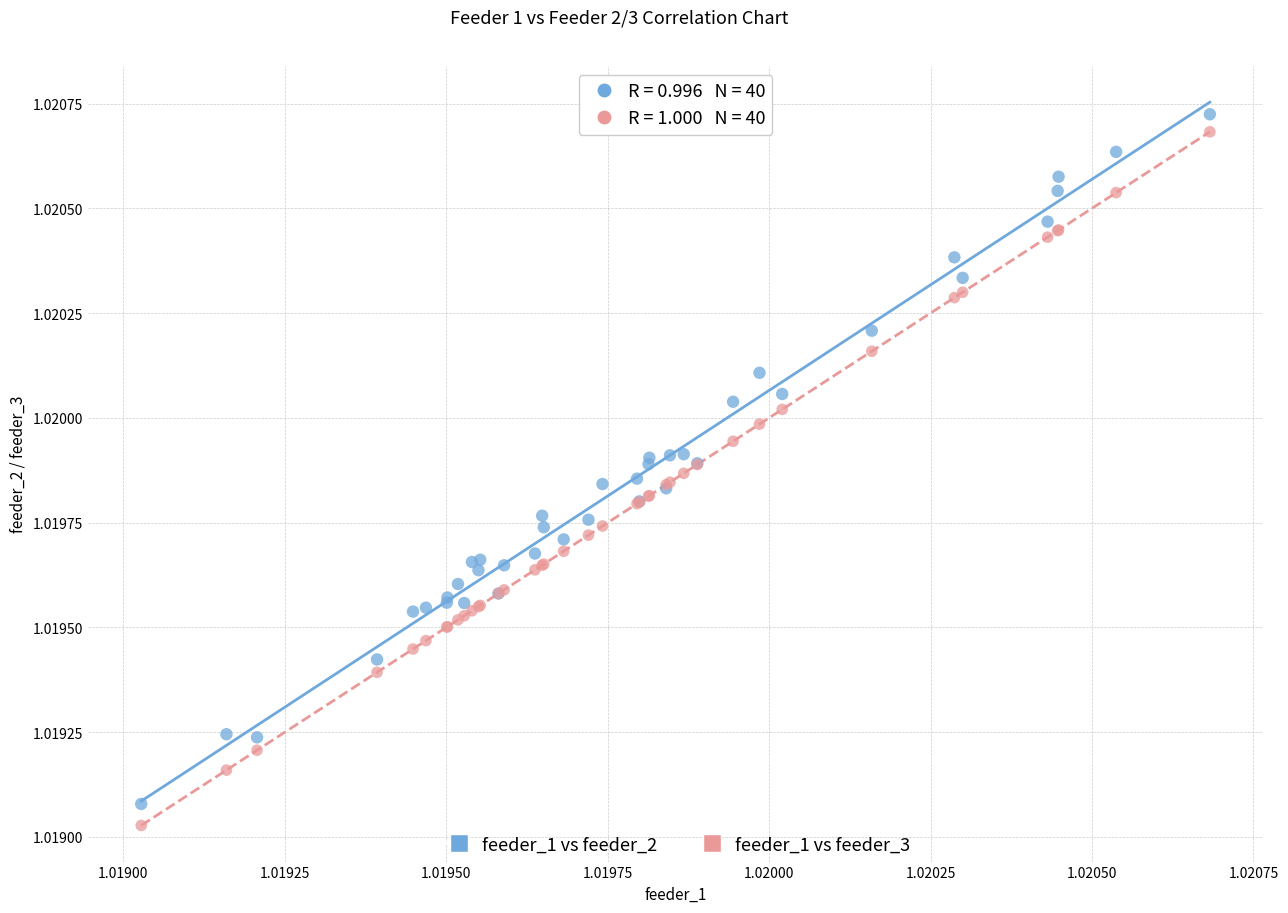

Which series has the widest spread of Y values?

feeder_1 vs feeder_3